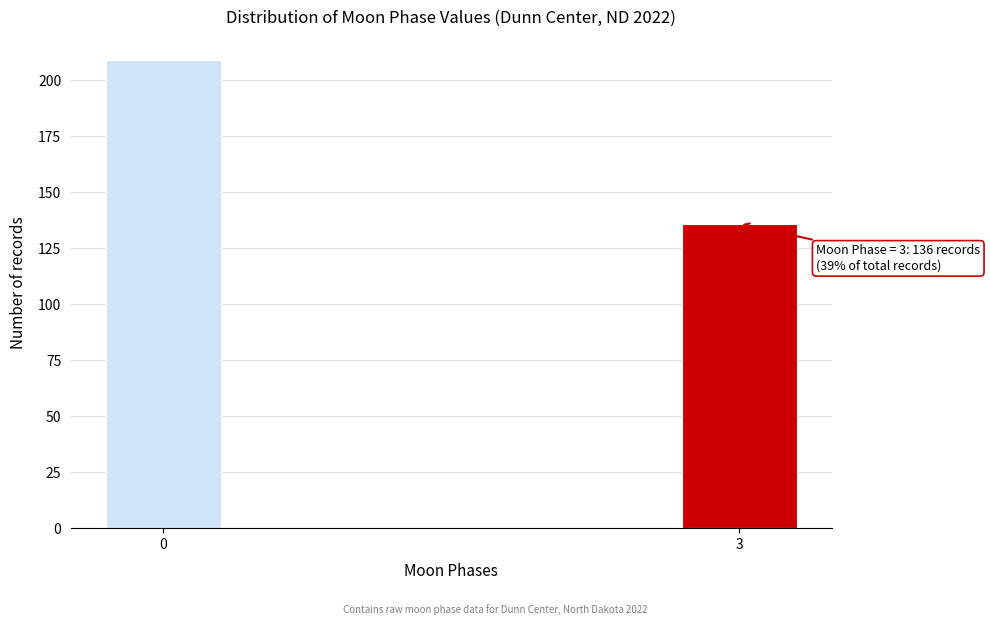

Reading left to right, transcribe all the data shown in this chart.

0=209	3=136